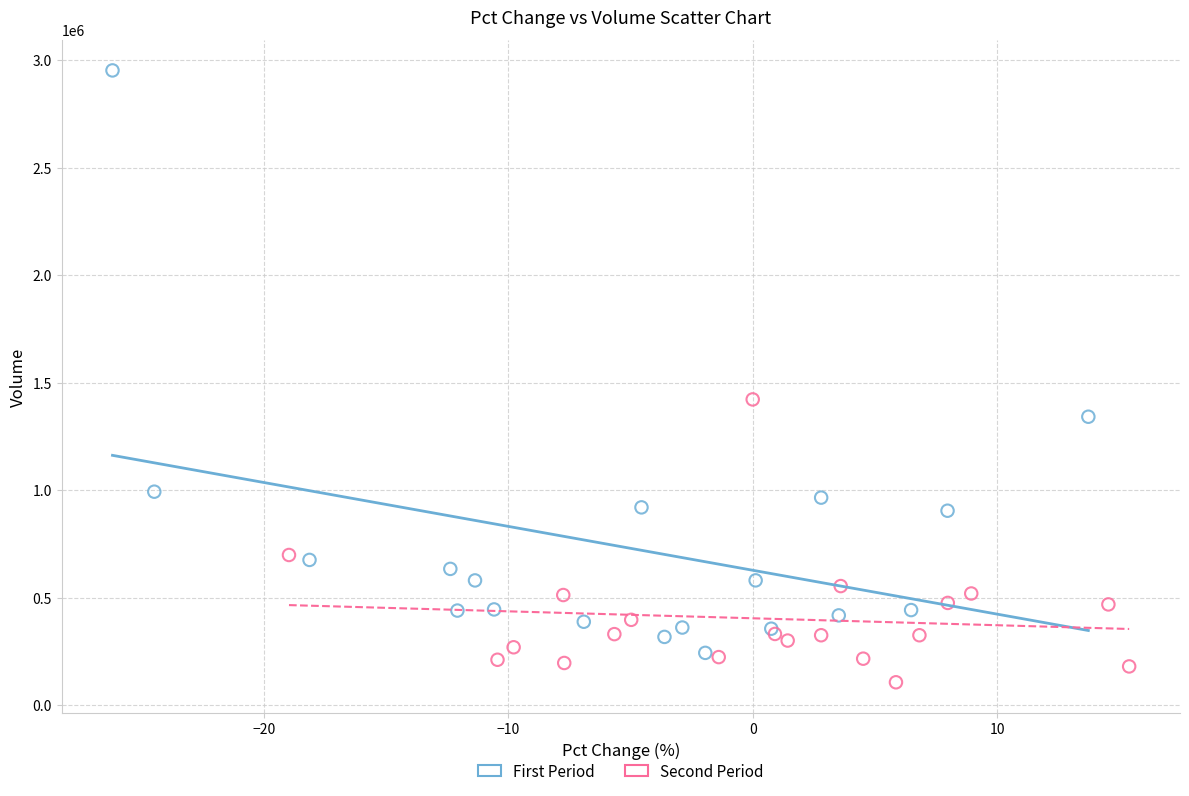

Which series reaches the minimum Y coordinate?

Second Period